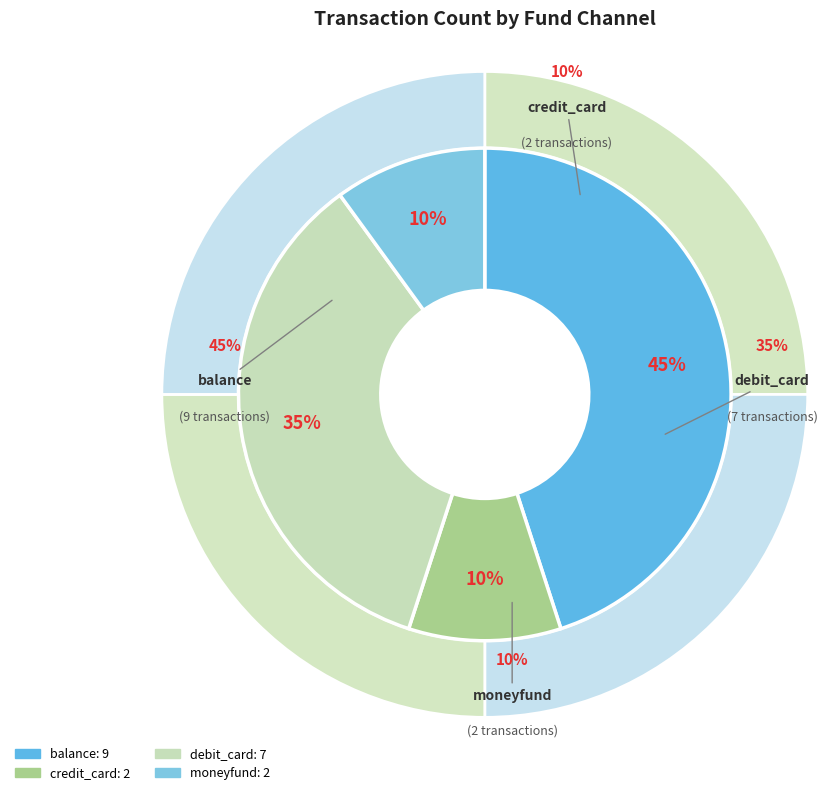

Combined, what portion of the pie is moneyfund and credit_card?

20.0%